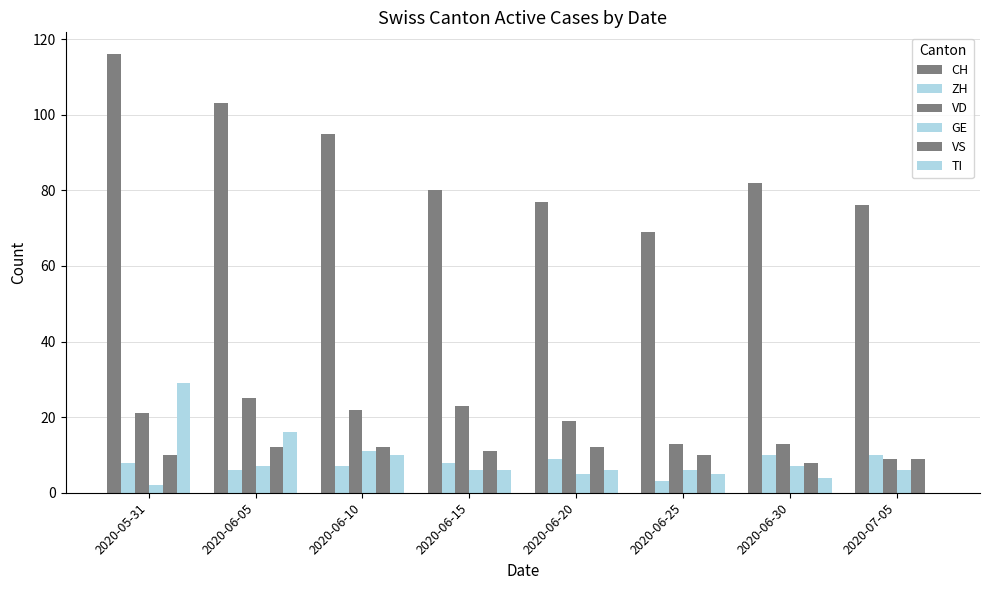

What is the difference between the maximum and minimum values in the TI series?

29